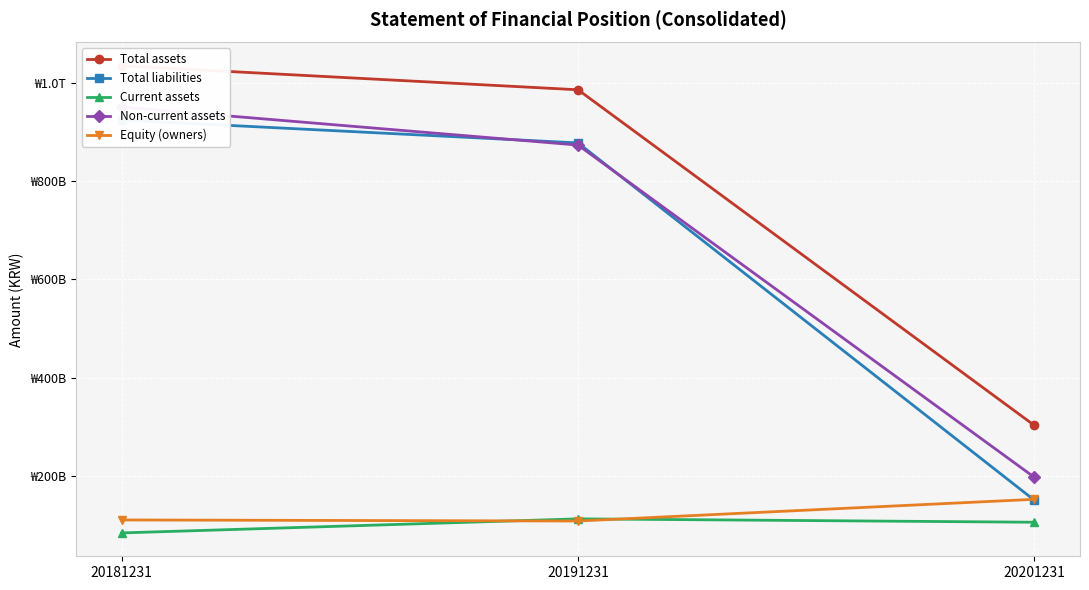

Reading left to right, list all the values displayed in this chart.

Total assets: 1034490515119	985775844327	302699757341
Total liabilities: 924223794563	877666773929	150402815344
Current assets: 83878089497	112510124877	105633986875
Non-current assets: 950612425622	873265719450	197065770466
Equity (owners): 110266612769	108109070398	152296941997